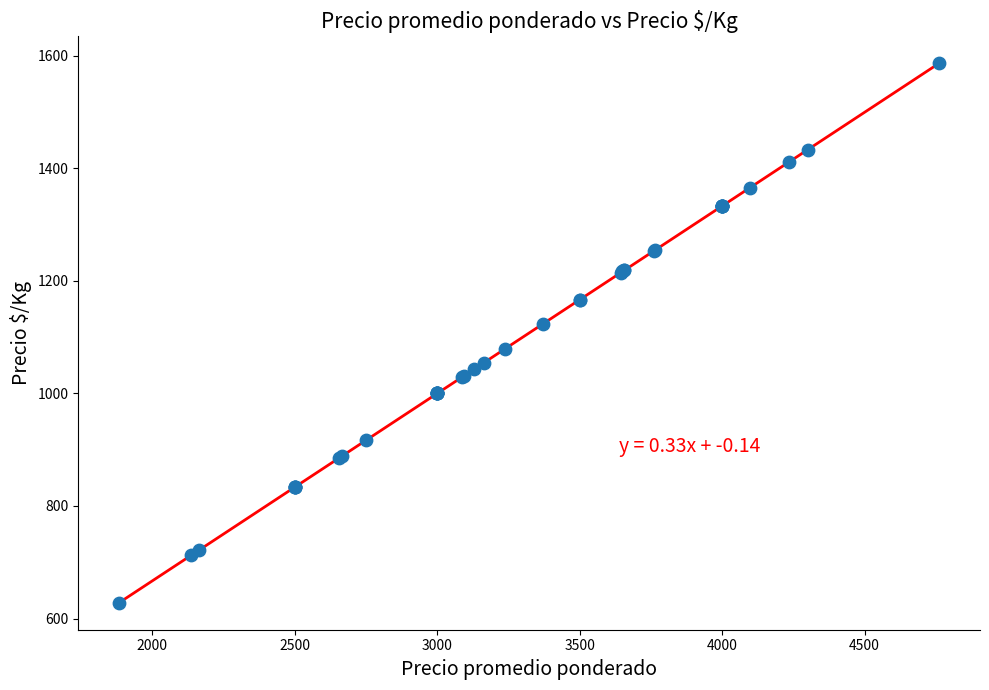

What Y value in the scatter plot is closest to 1107?

1123